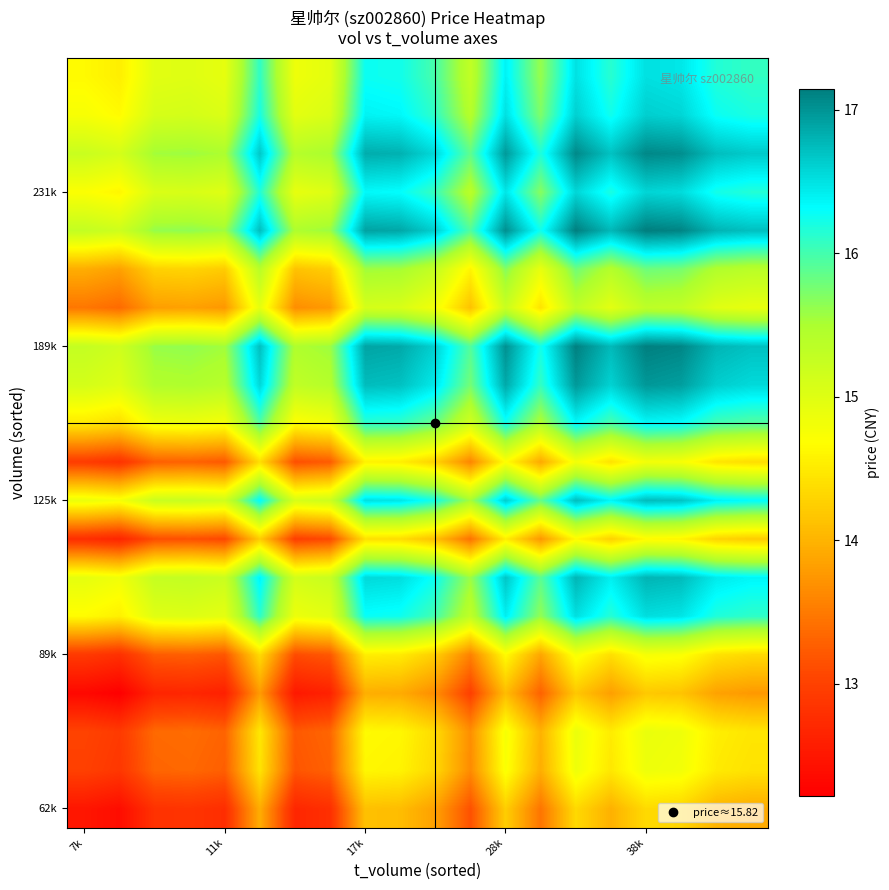

At how many categories does at least one series exceed 12?

20